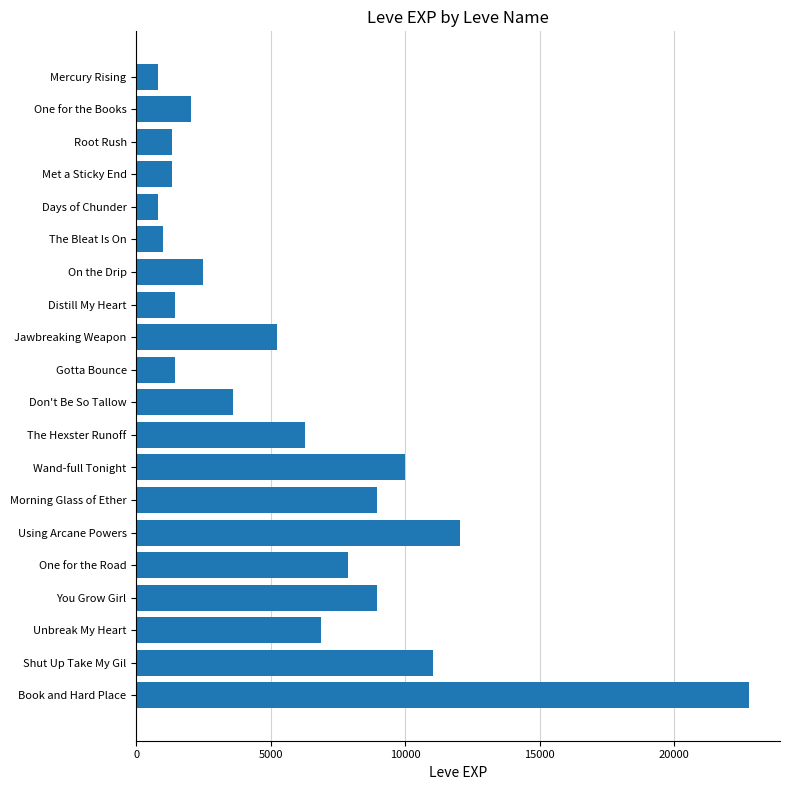

What is the average value?

5809